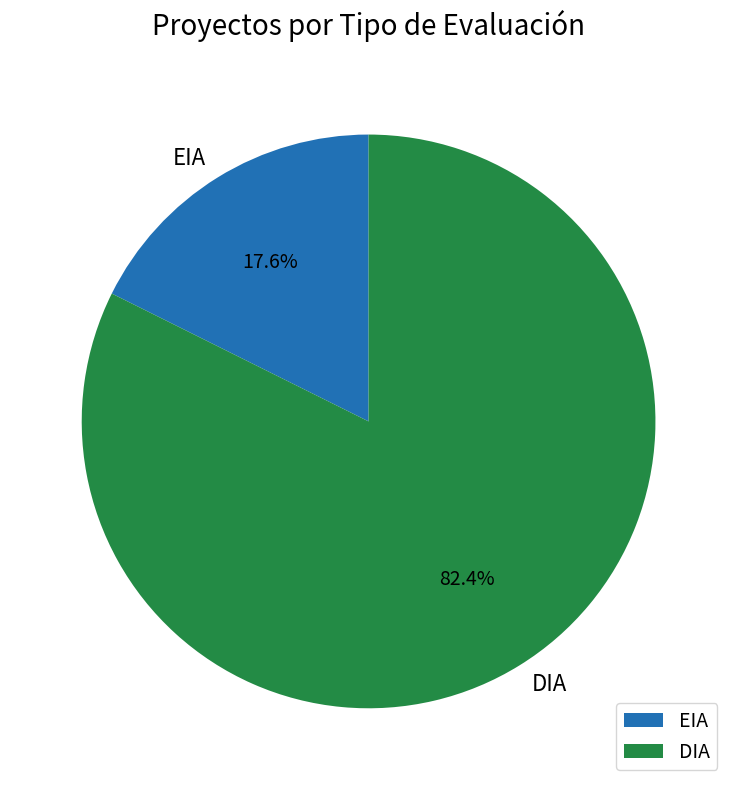

How much of the chart is everything except EIA?

82.4%